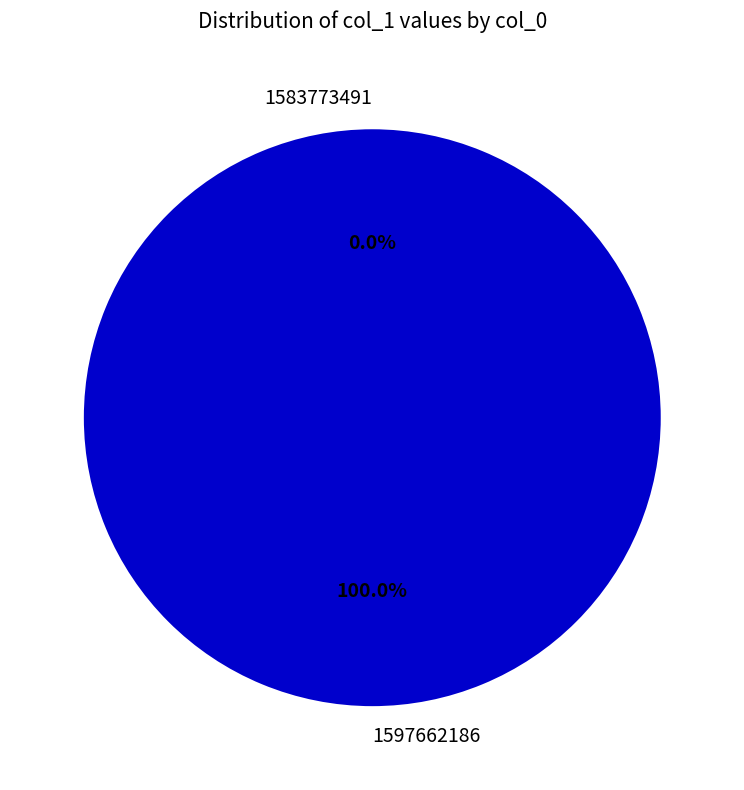

Between 1597662186 and 1583773491, which is larger?

1597662186